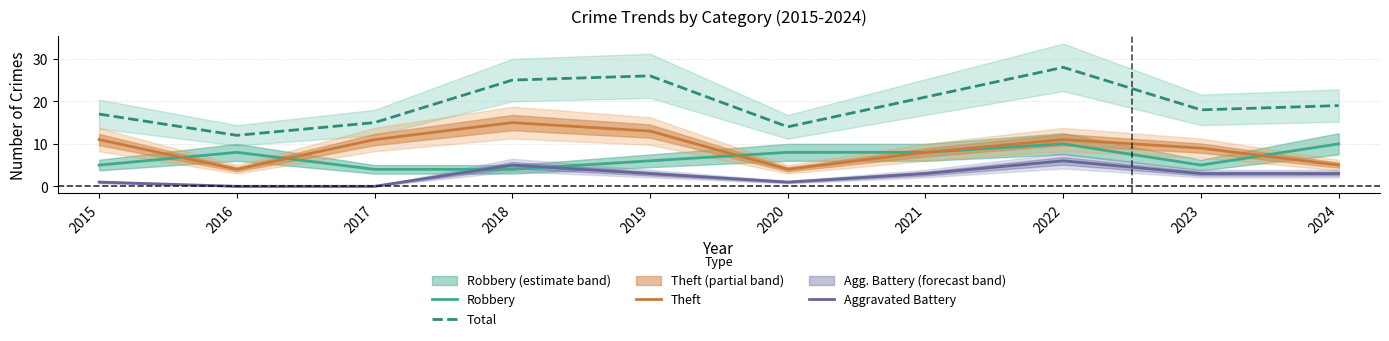

How many categories are shown in the chart?

10